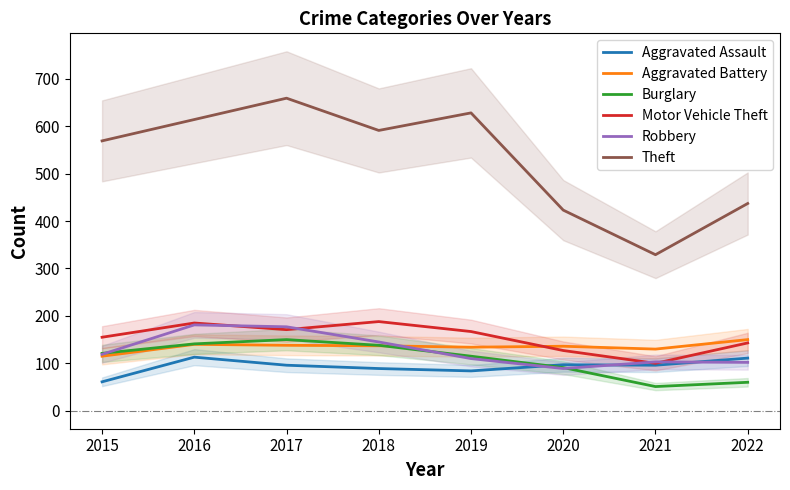

What is the sum of the Aggravated Battery values at 2016 and 2020?

276